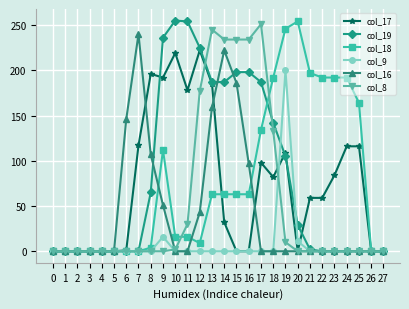

How many distinct data groups are displayed?

6